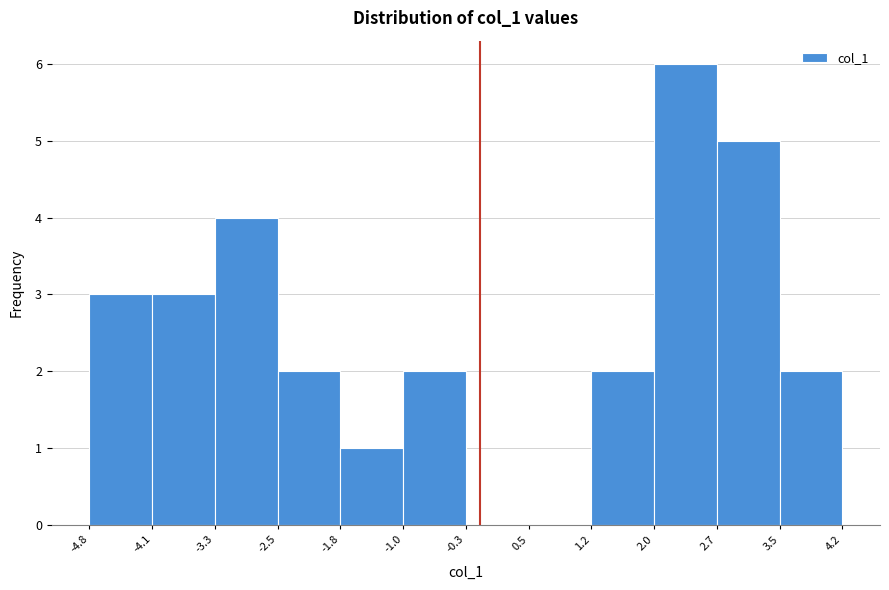

Which range on the x-axis has the tallest bar?

2.0 to 2.7